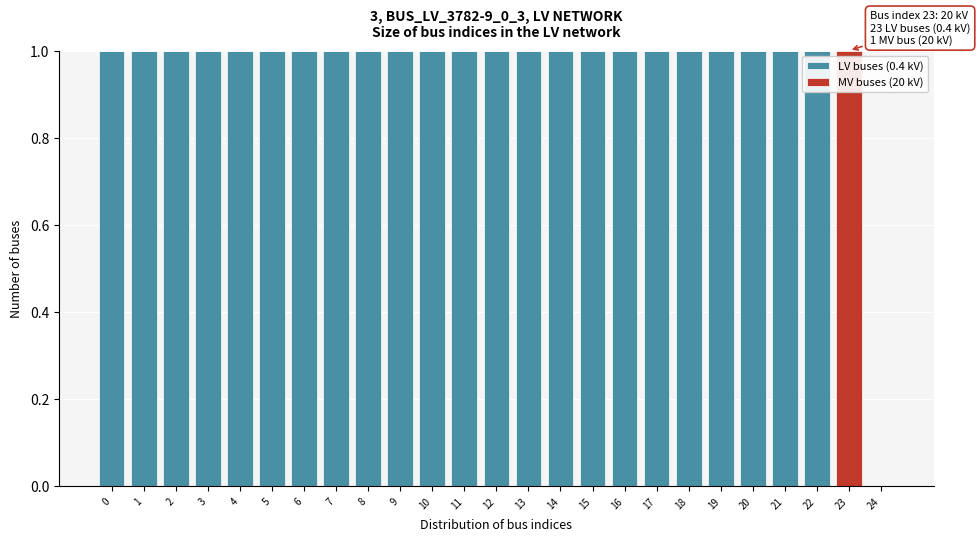

What is the sum of all LV buses (0.4 kV) values?

23